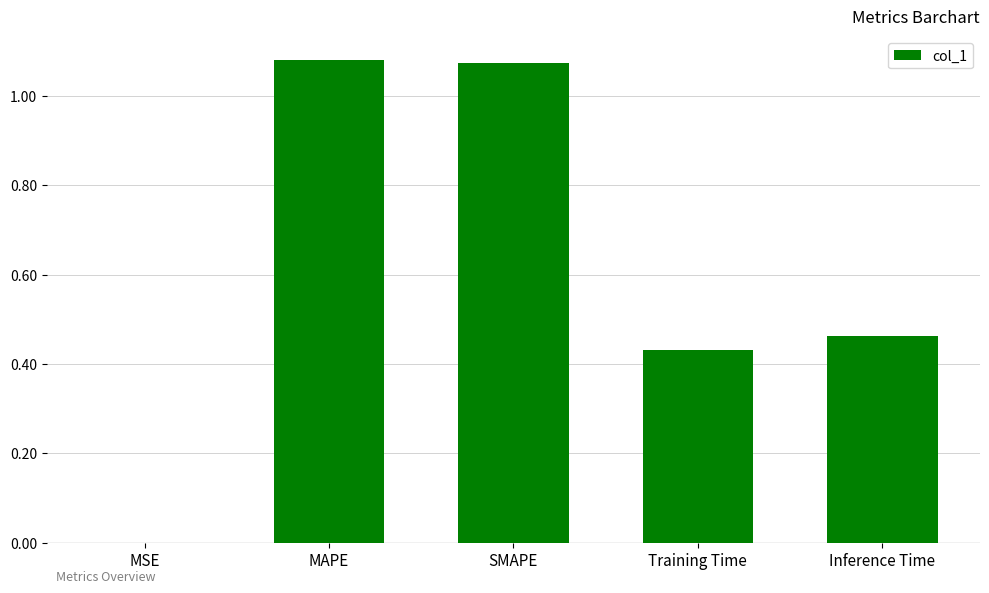

What is the sum of all values?

3.0